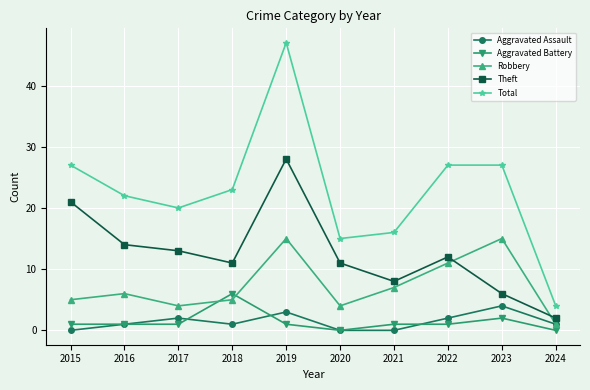

True or false: Theft and Total cross at least once.

False